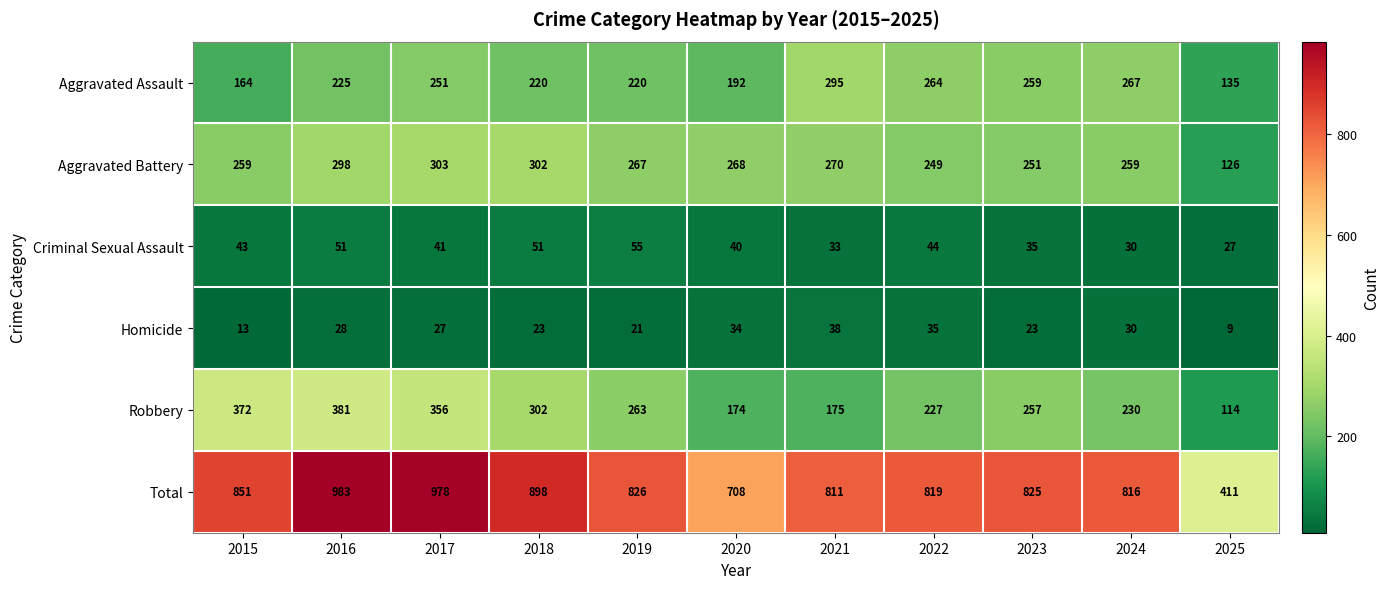

What is the difference between the Aggravated Assault values at 2023 and 2017?

8